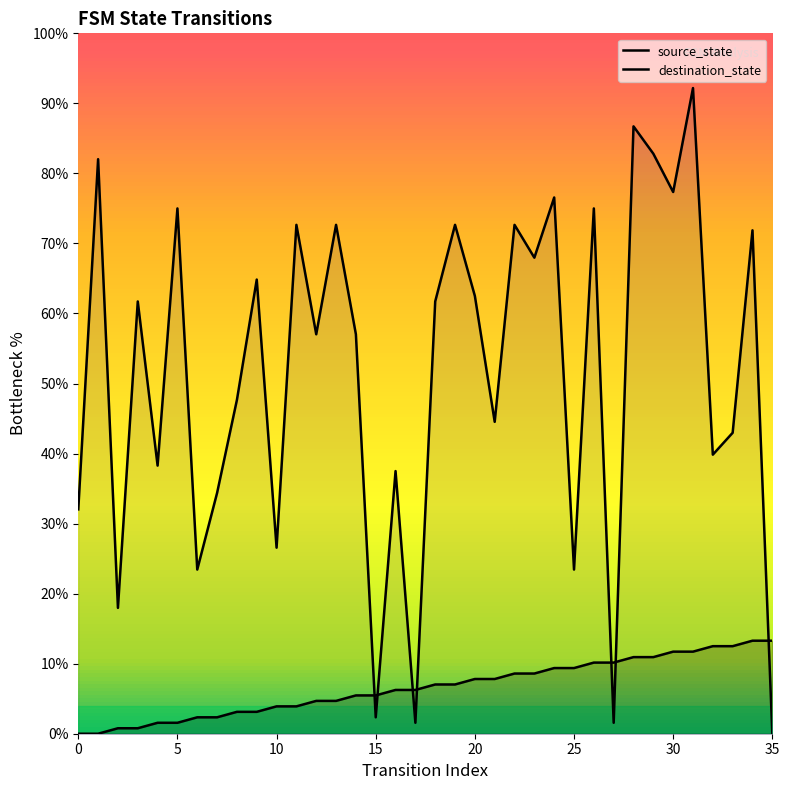

At which category is the sum across all series the highest?

31